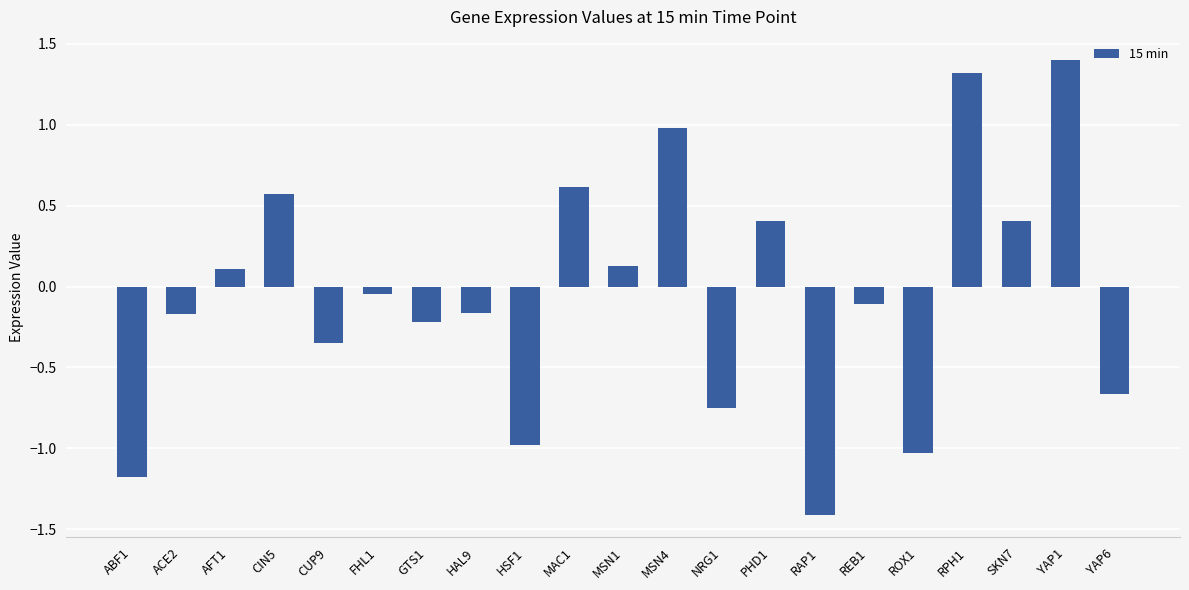

The value at ACE2 is -0.2. True or false?

True